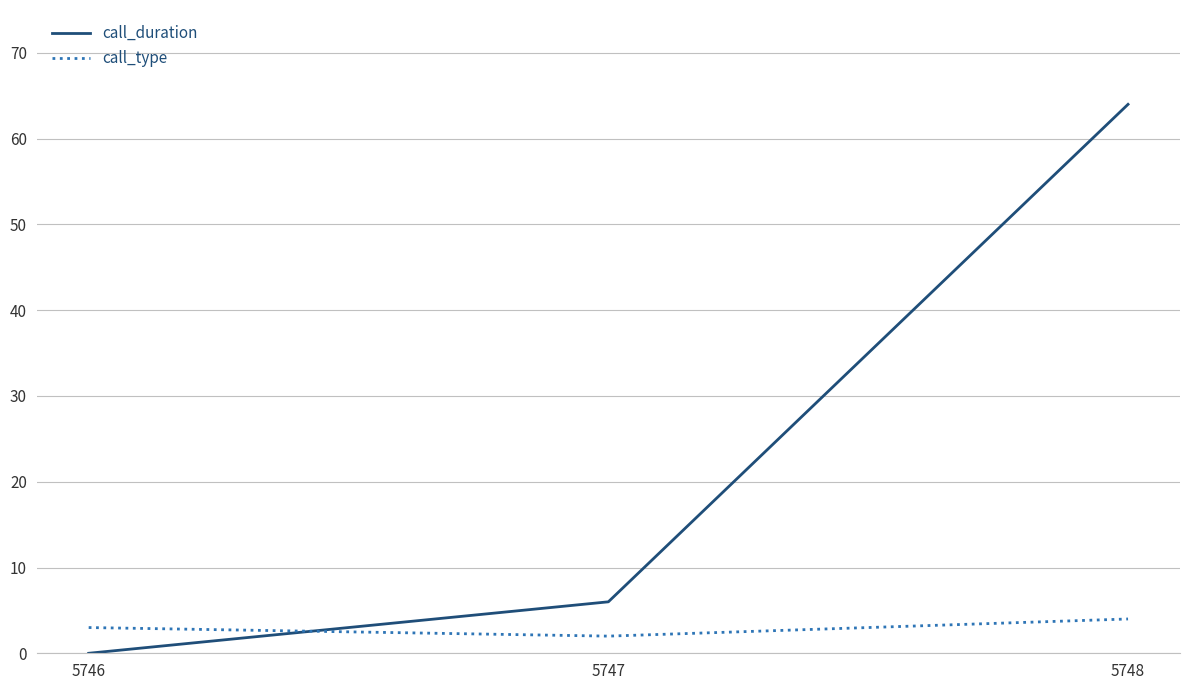

At which label does call_type reach its minimum?

5747